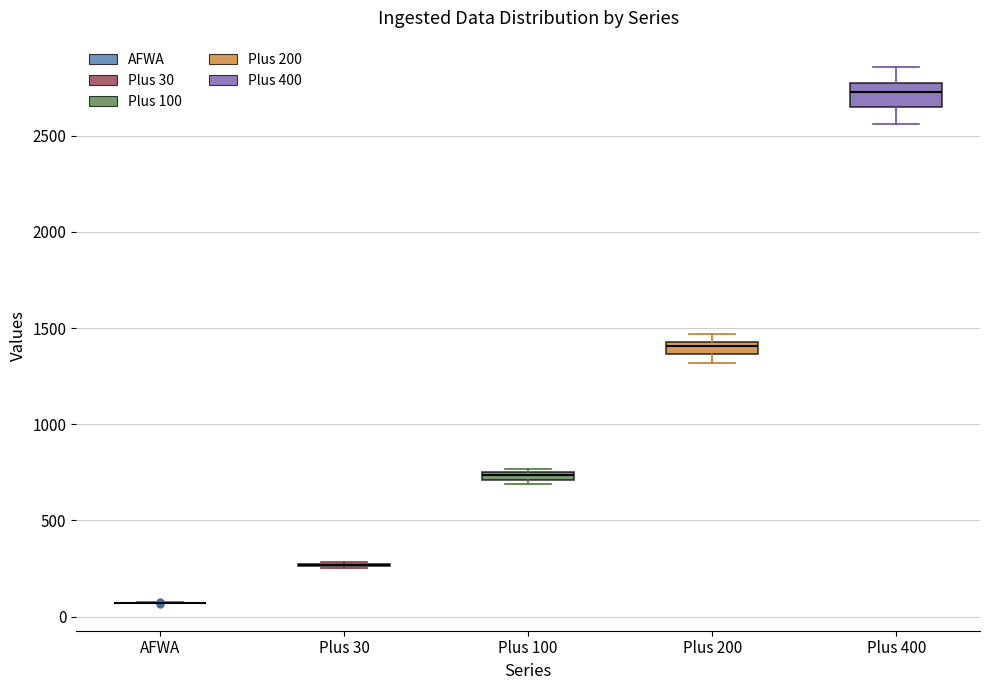

Where is the lower edge of the box for Plus 100 on the y-axis? The values are not printed on the chart, so give them approximately, as read against the axis.

700